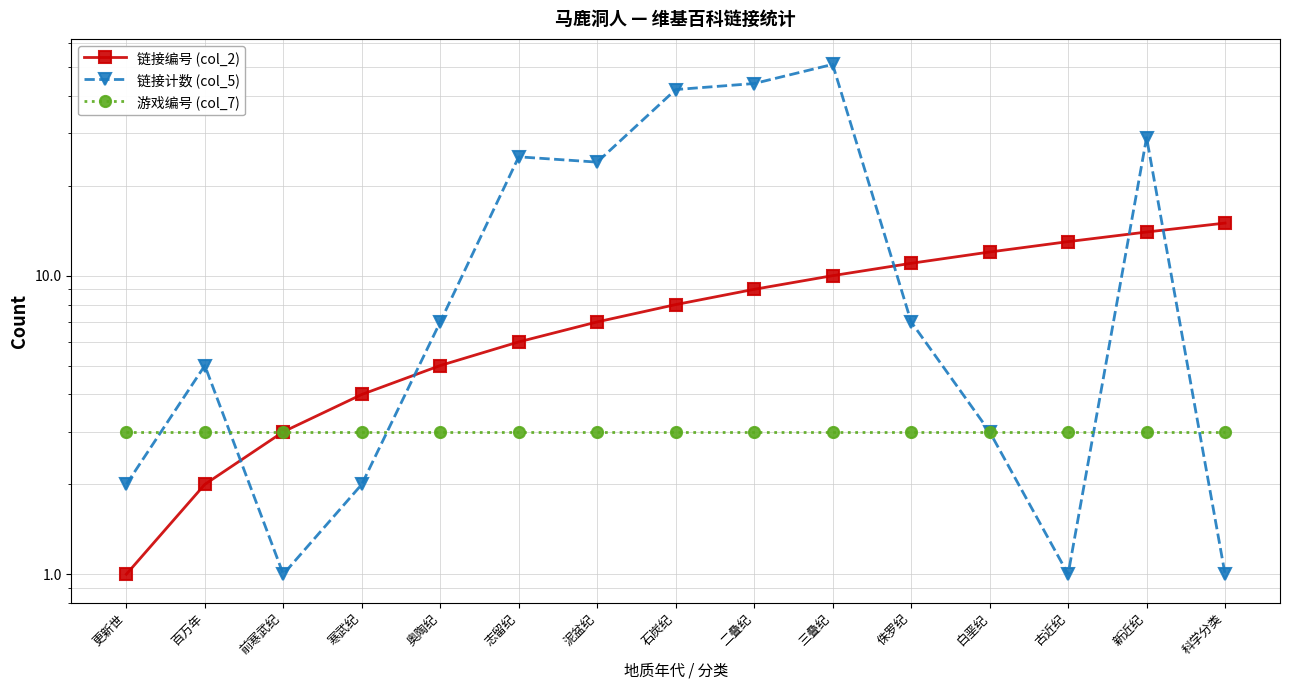

The 链接编号 (col_2) series shows 6 at 古近纪. True or false?

False